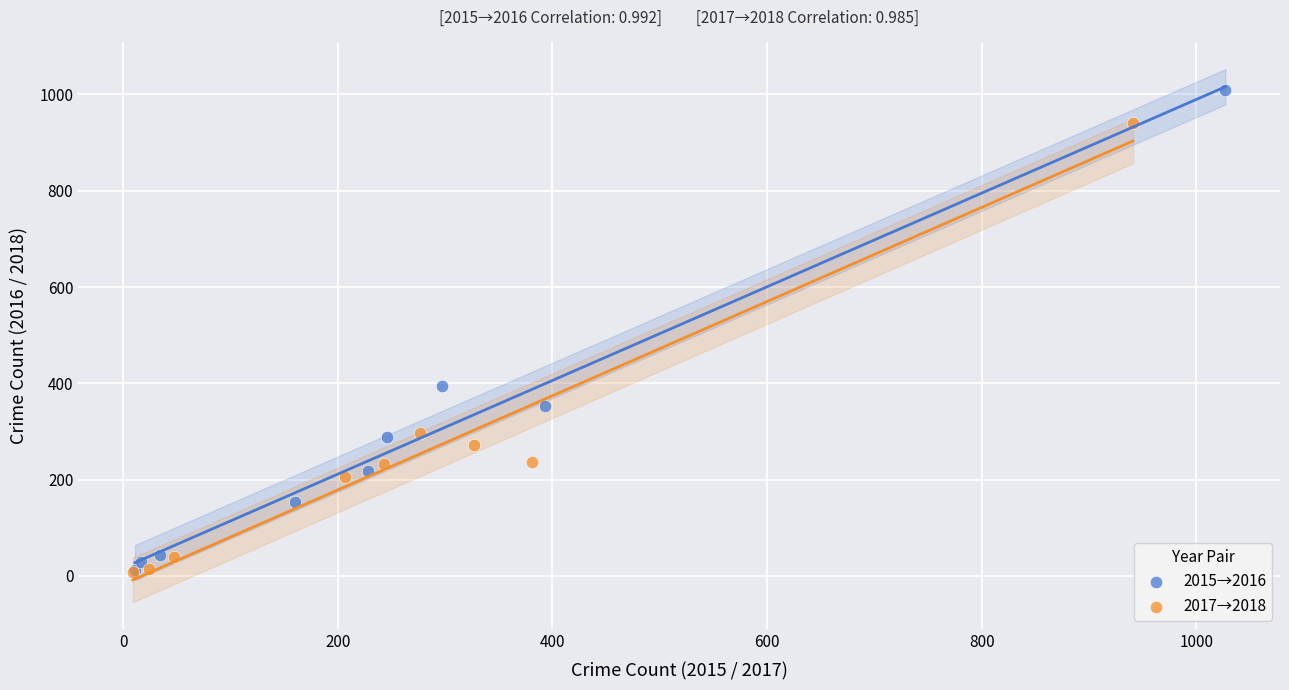

Which series contains the highest Y value?

2015→2016